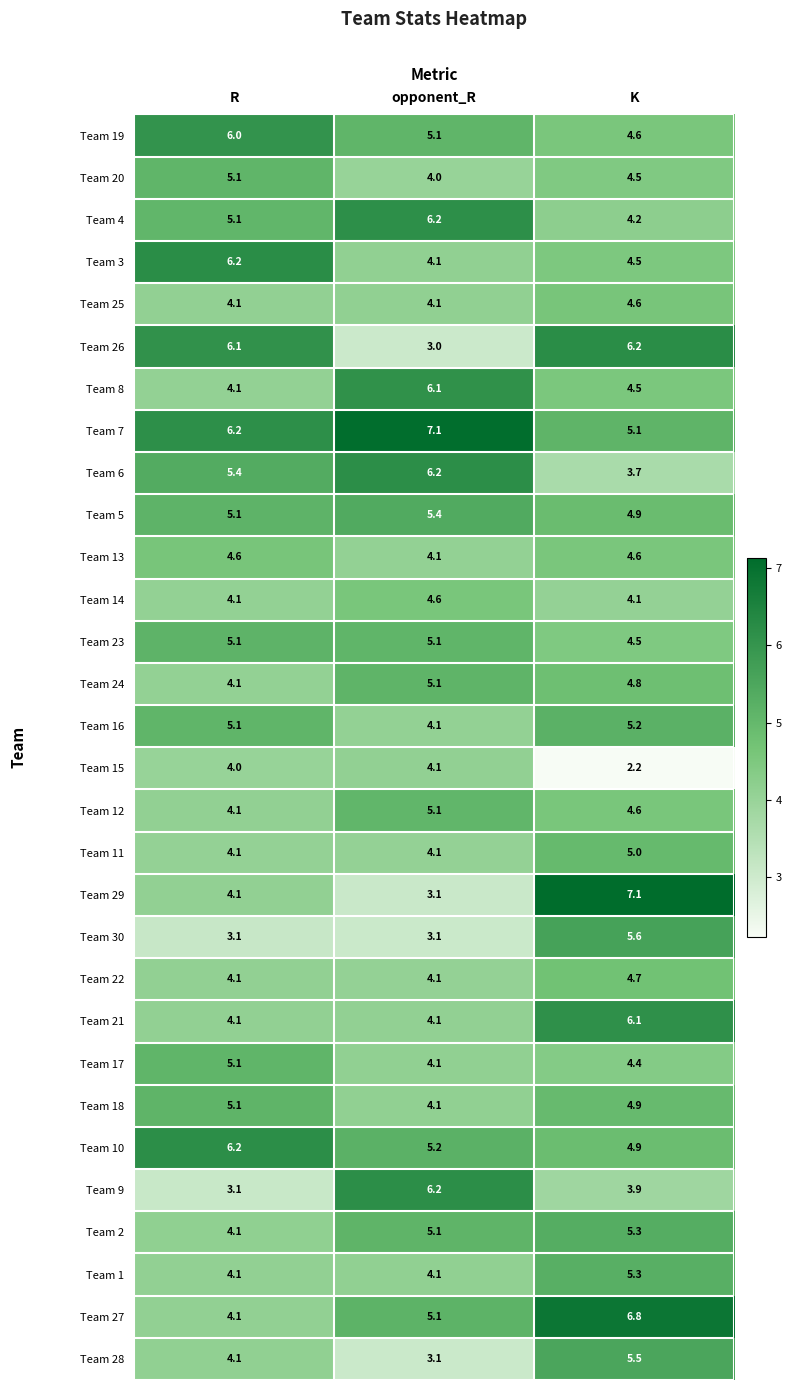

Which category has the lowest value in the Team 5 series?

K